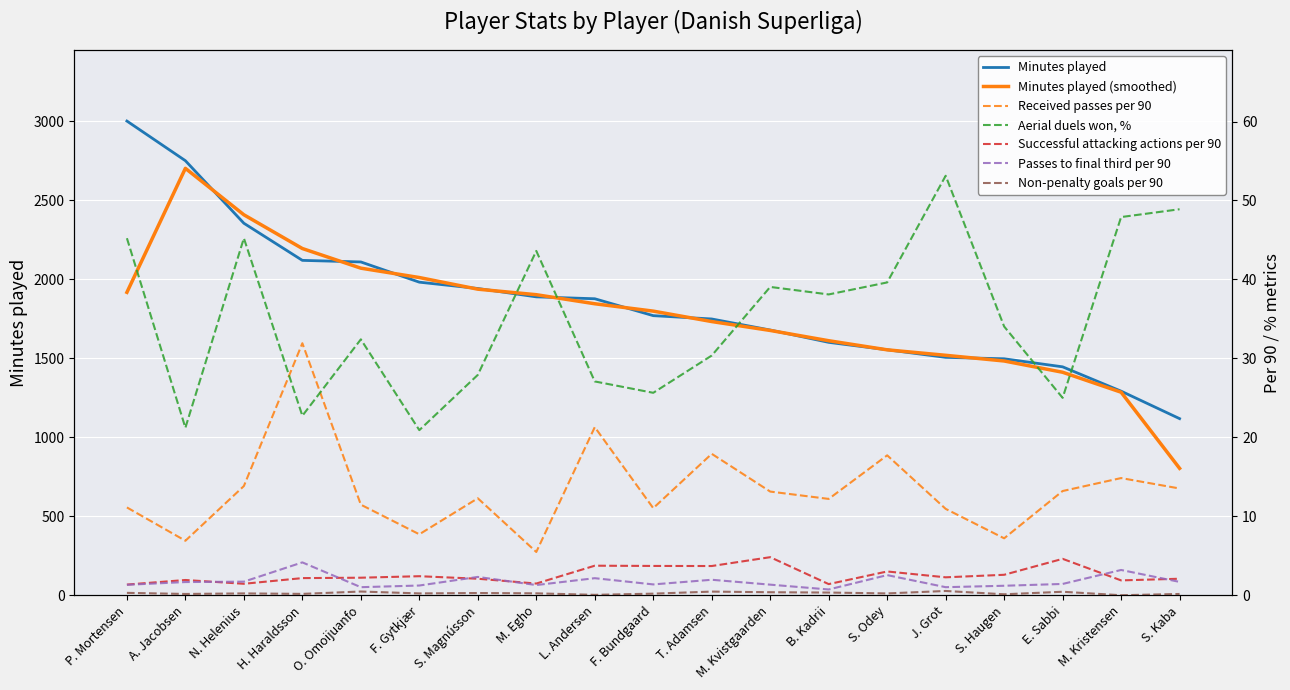

Is it true that Successful attacking actions per 90 equals 1.0 at S. Haugen?

False